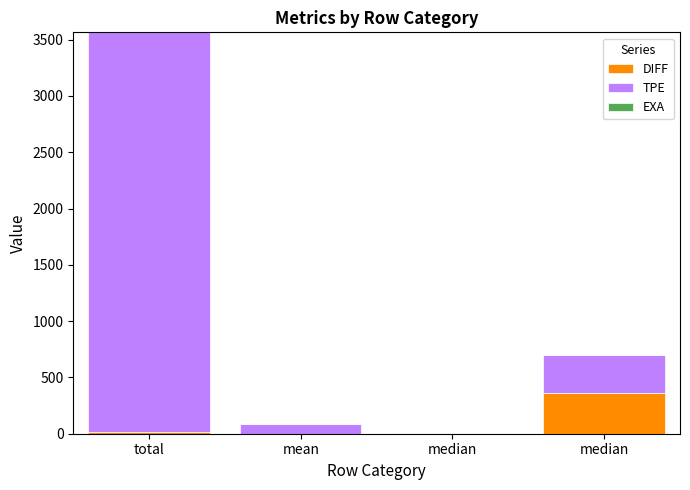

Does the chart contain stacked bars?

Yes